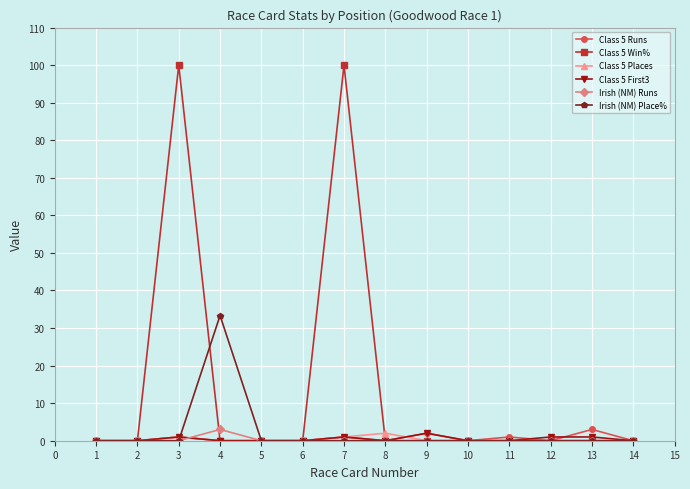

What is the total value across all series at 4?

36.3